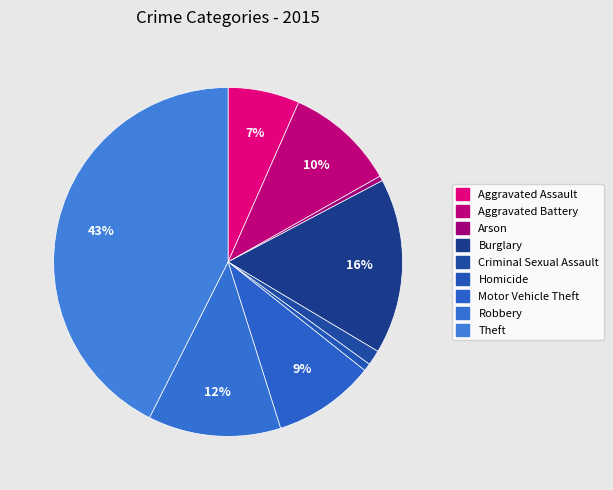

Which has a higher value, Motor Vehicle Theft or Homicide?

Motor Vehicle Theft